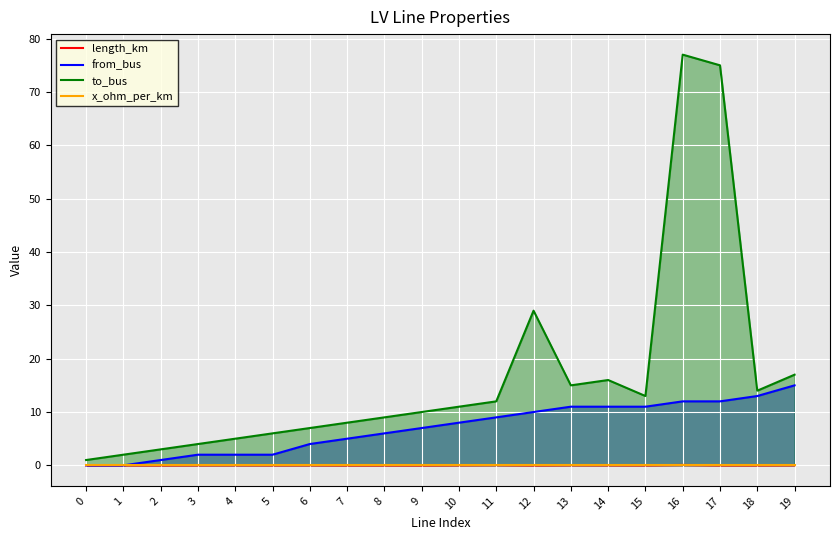

True or false: to_bus and length_km intersect in this chart.

False